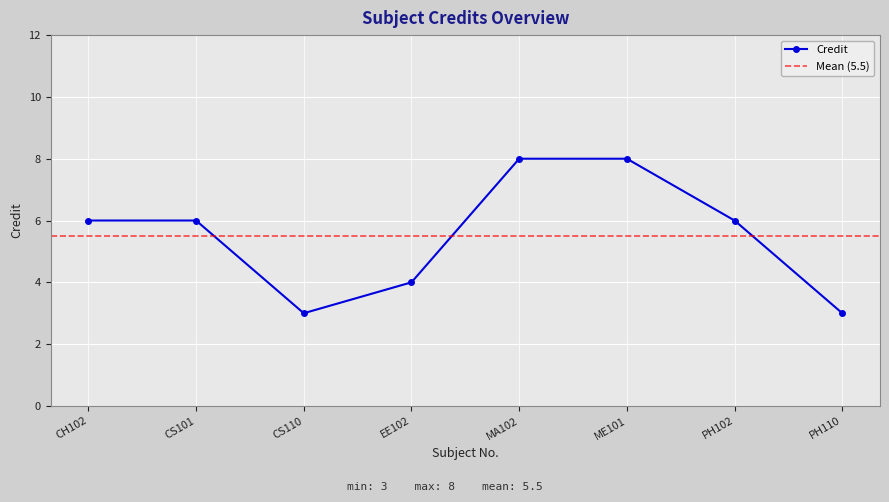

Rank the categories by value from lowest to highest.

CS110, PH110, EE102, CH102, CS101, PH102, MA102, ME101